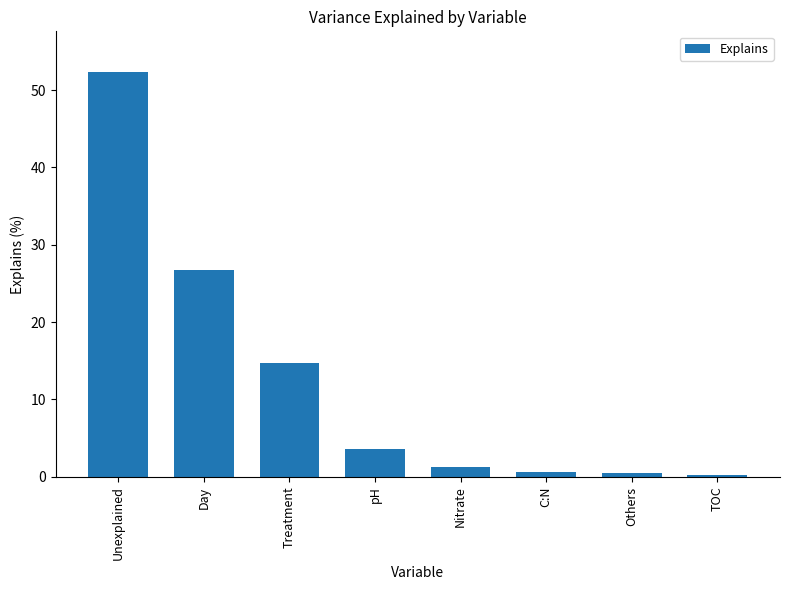

True or false: the data shows 26.8 at Day.

True